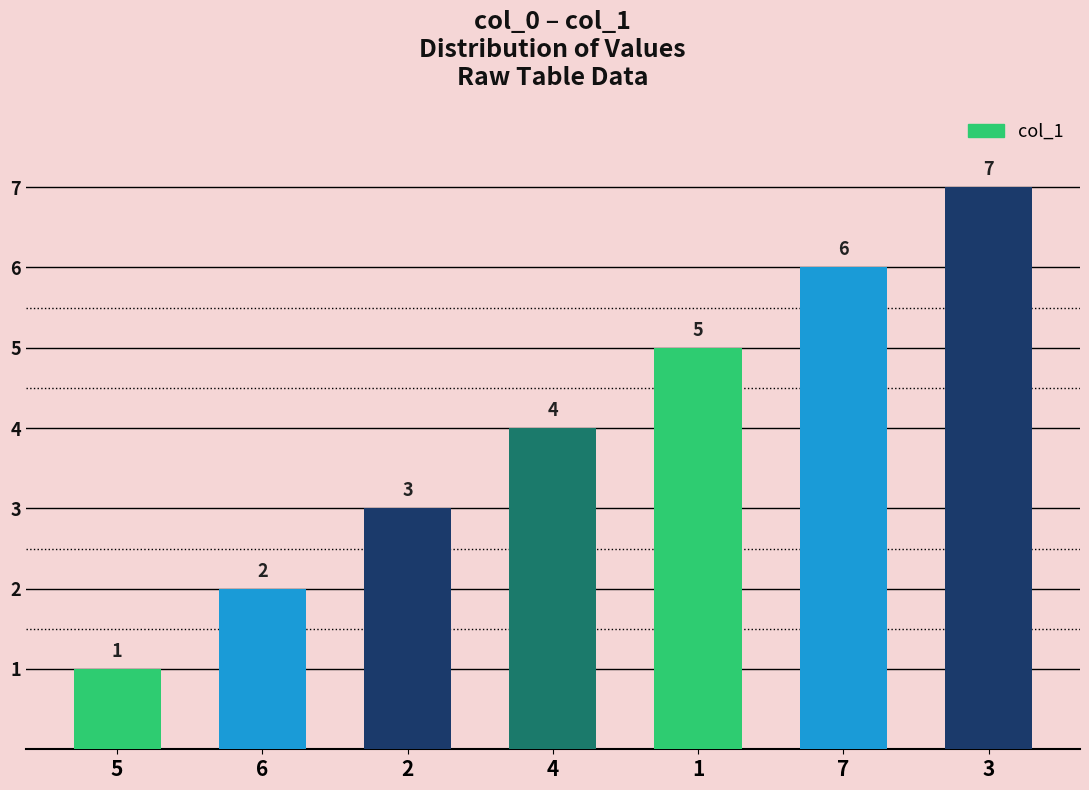

How many distinct data groups are displayed?

1